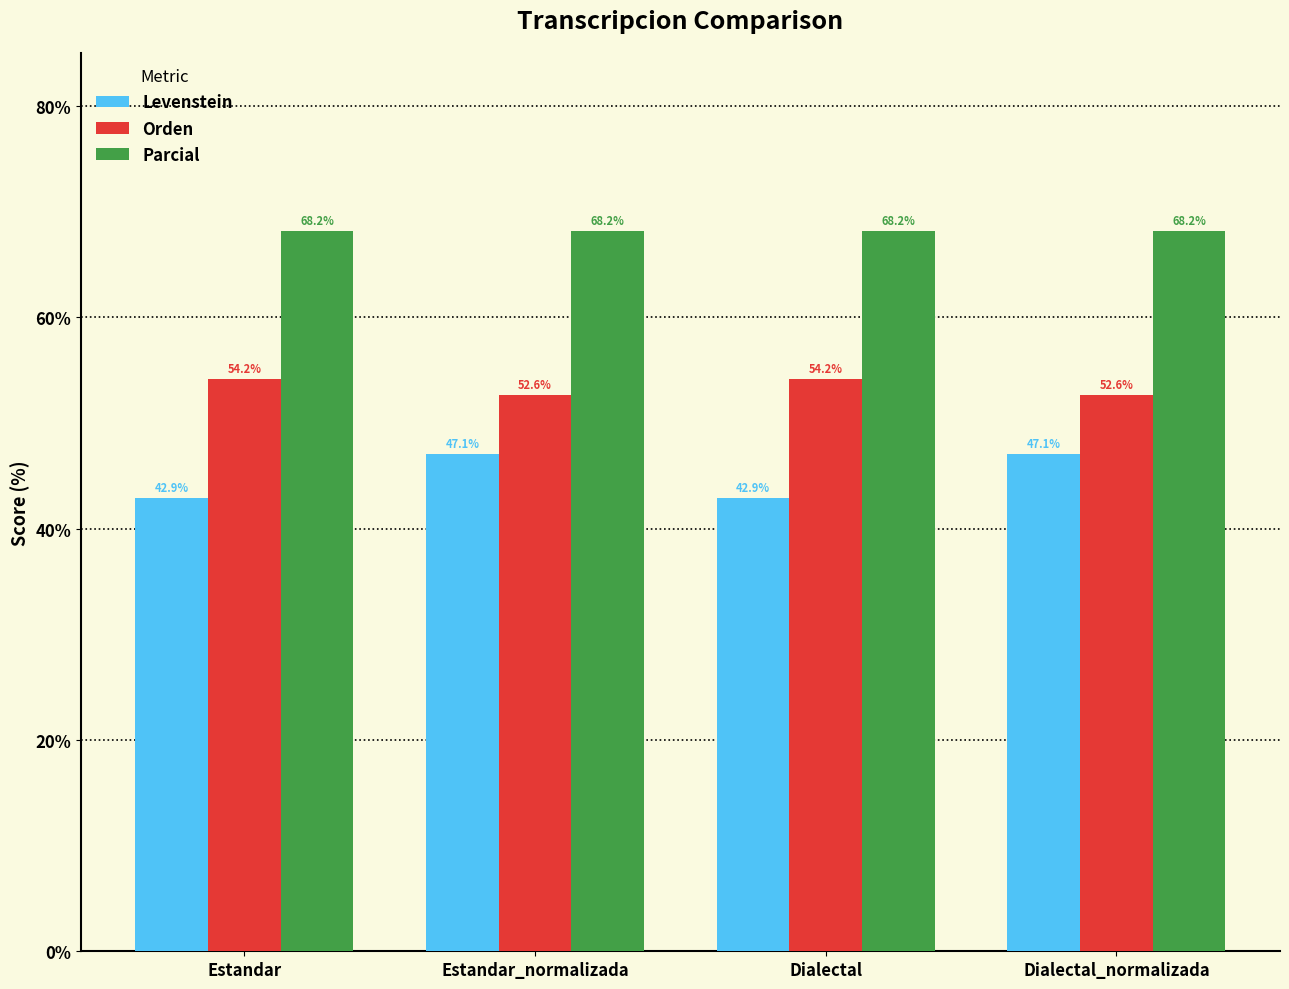

Which series has the largest total across all categories?

Parcial